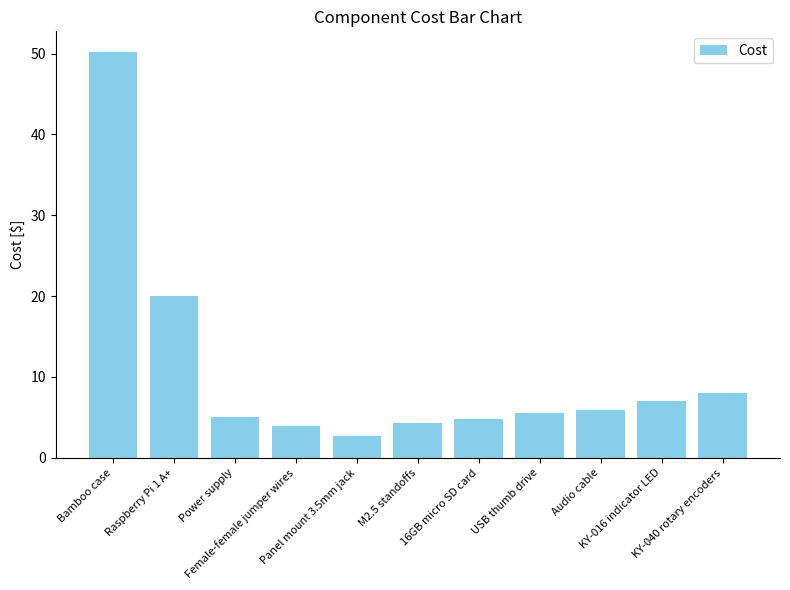

Does the chart contain any negative values?

No